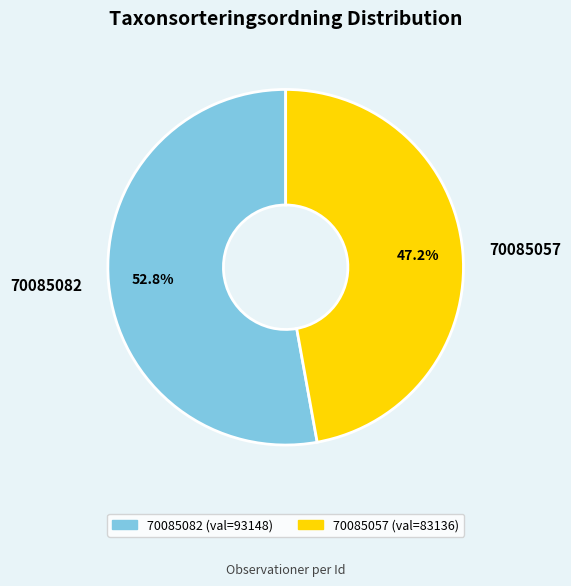

To the nearest percent, what portion does 70085057 represent?

47%